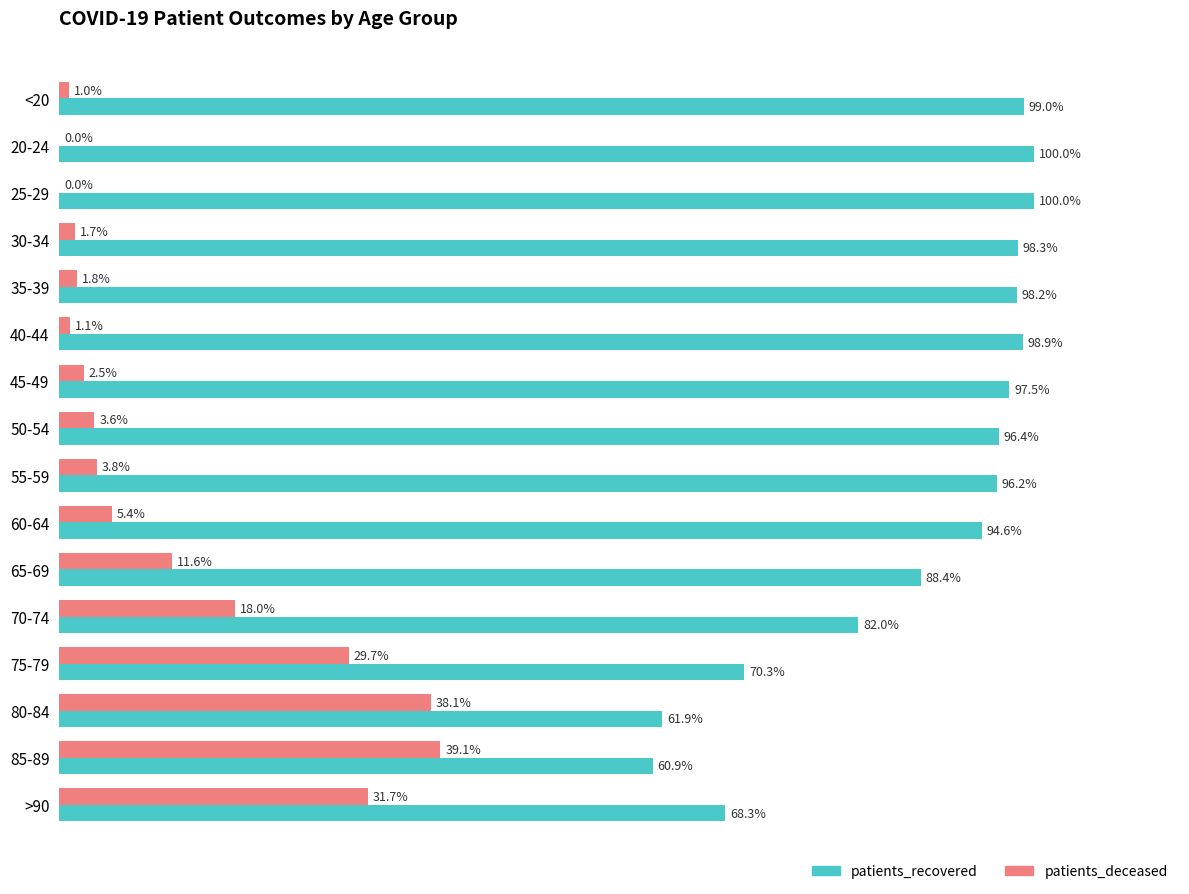

Which category has the highest value in the patients_deceased series?

85-89